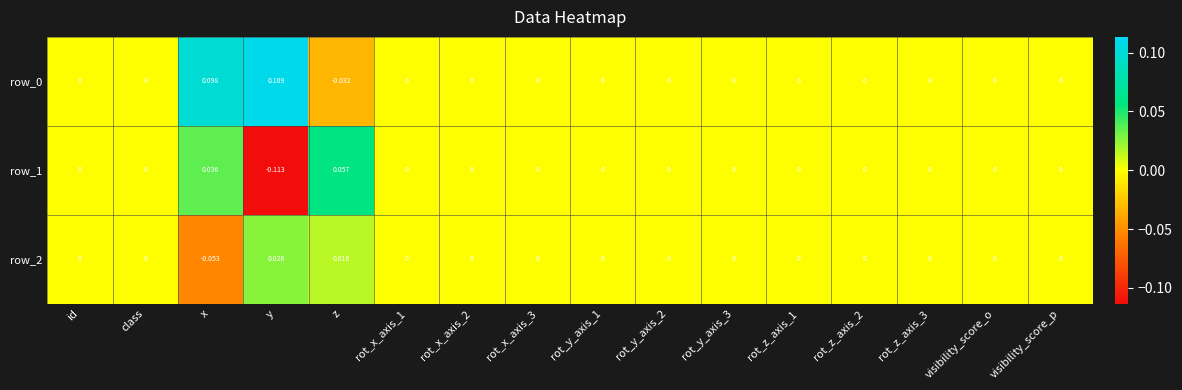

At which label does row_0 reach its minimum?

z